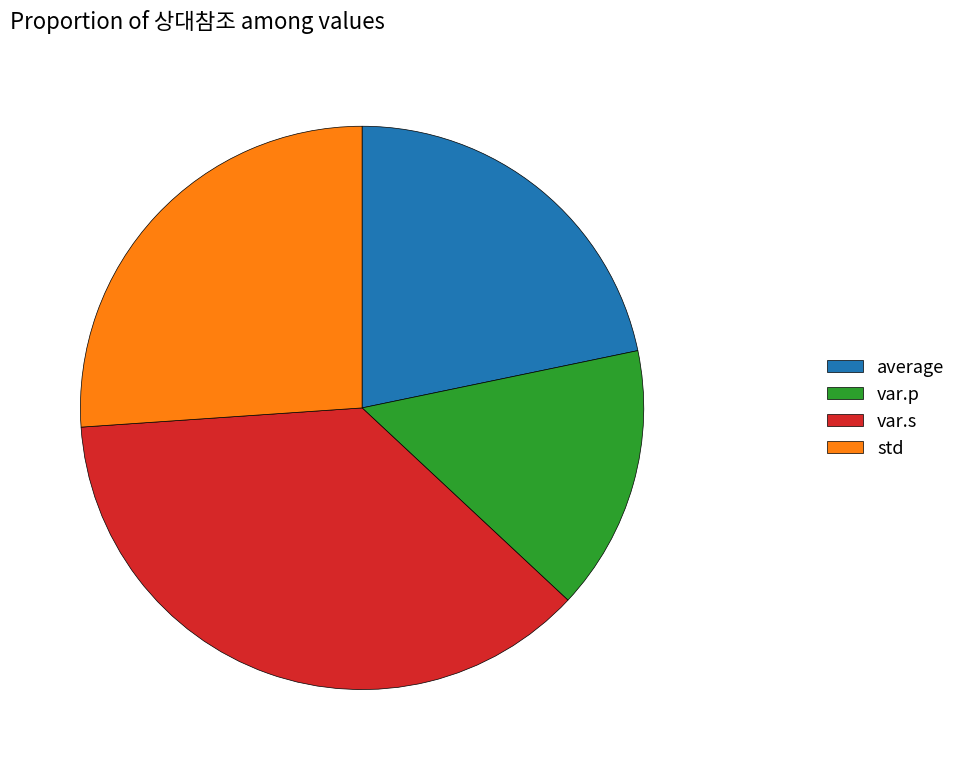

Approximately how many times larger is the value at var.p compared to std?

0.6